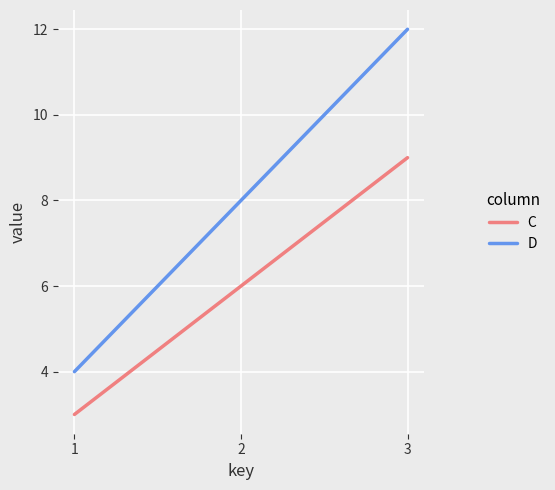

At which category is the sum across all series the highest?

3